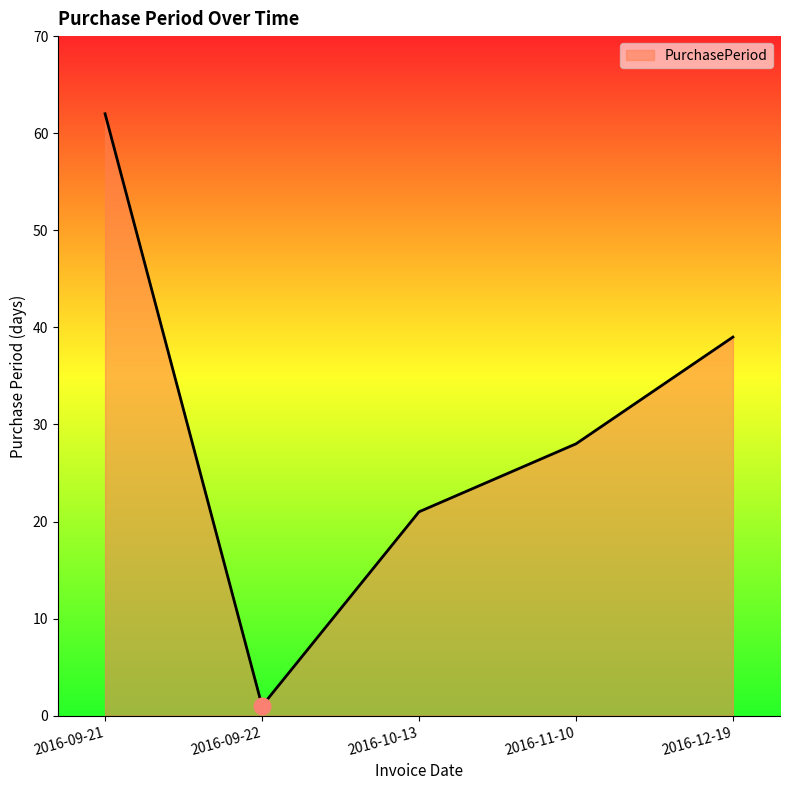

How many lines are shown in the chart?

1